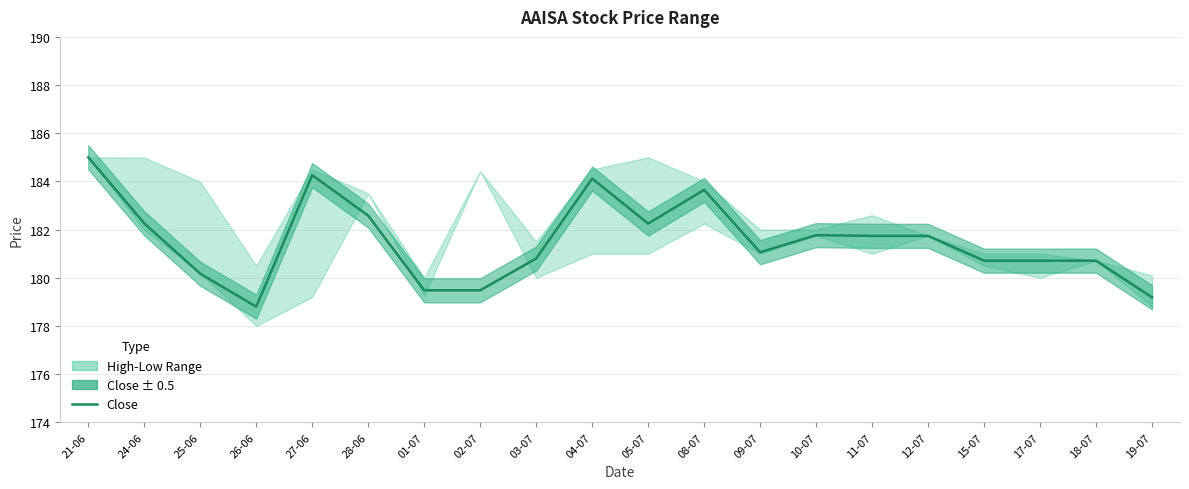

Rank the categories by value from highest to lowest.

21-06, 27-06, 04-07, 08-07, 28-06, 24-06, 05-07, 10-07, 11-07, 12-07, 09-07, 03-07, 15-07, 17-07, 18-07, 25-06, 01-07, 02-07, 19-07, 26-06